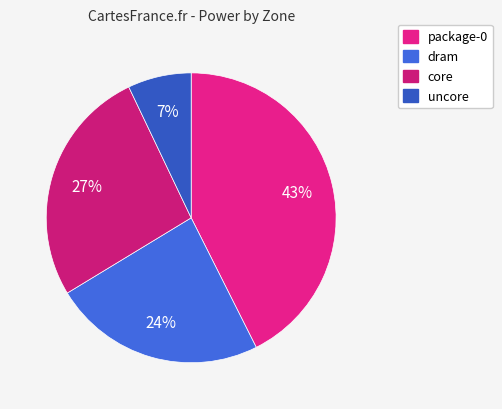

Which category has the biggest portion of the pie?

package-0